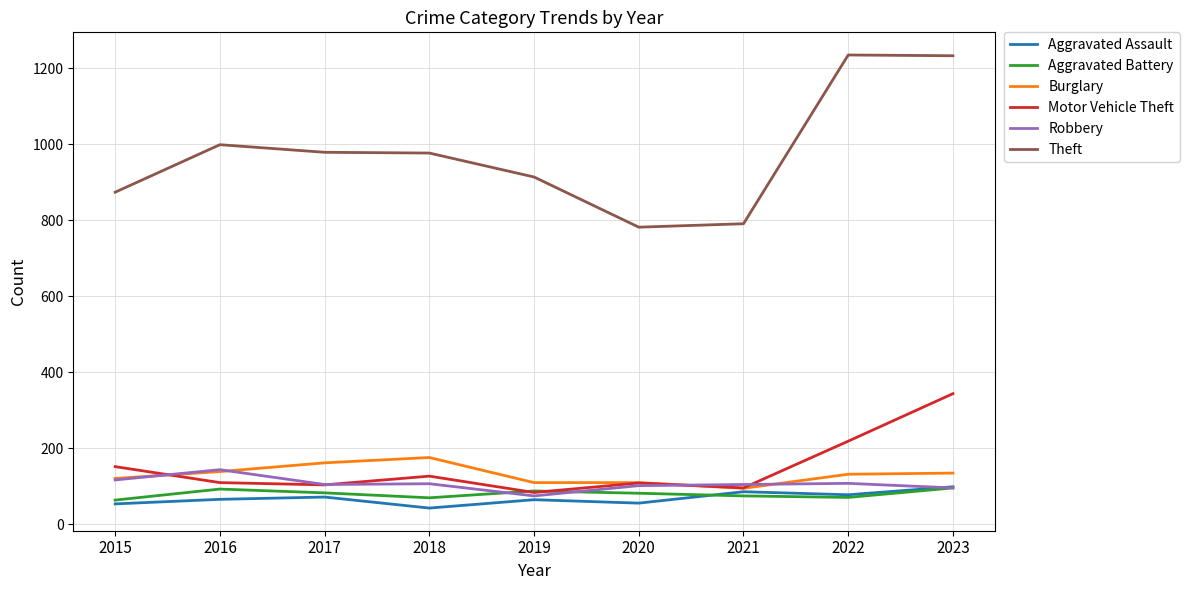

True or false: Burglary and Theft cross at least once.

False